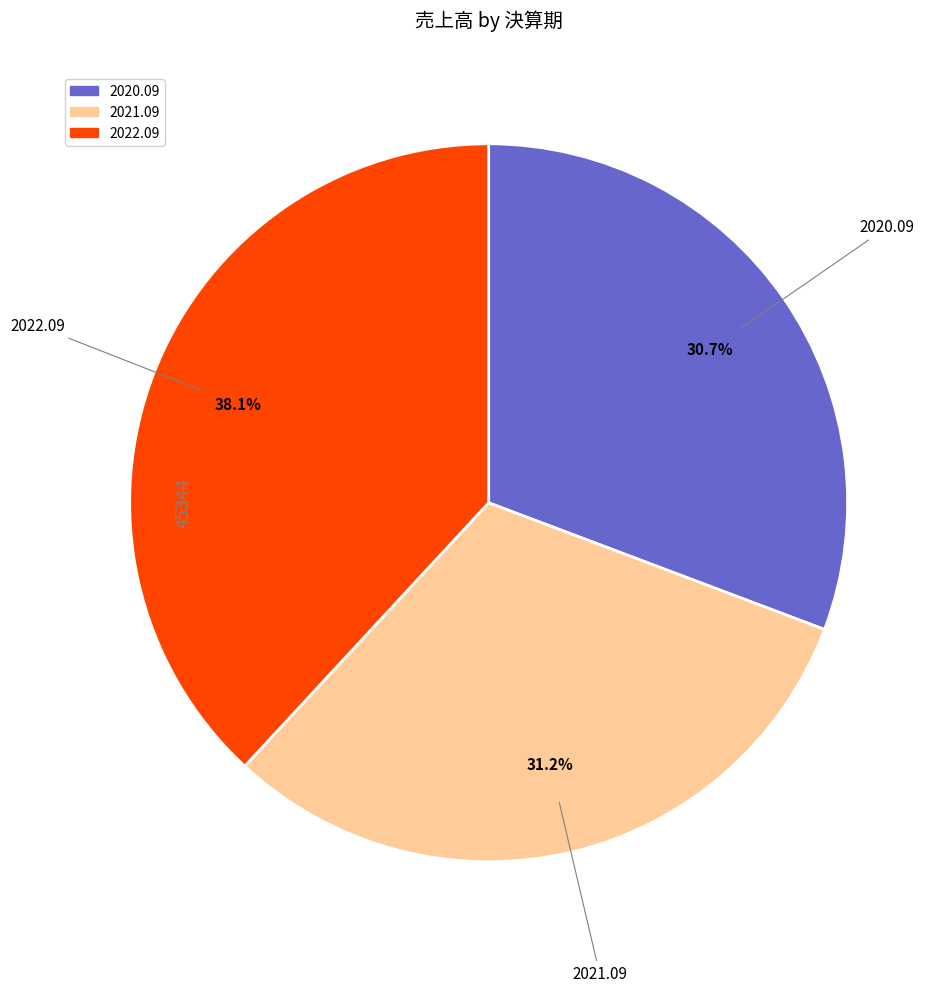

Approximately how many times larger is the value at 2021.09 compared to 2020.09?

1.0